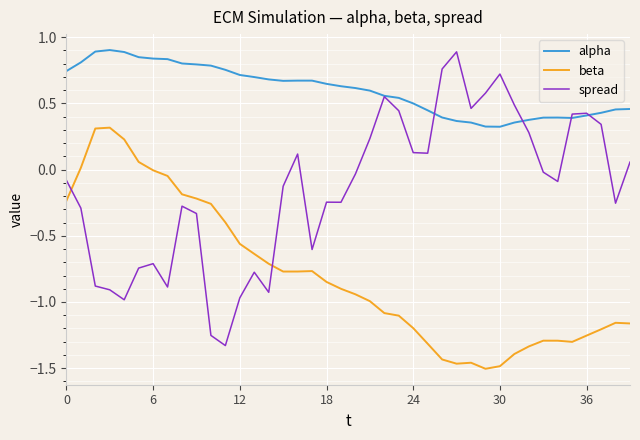

Which series has the largest total across all categories?

alpha